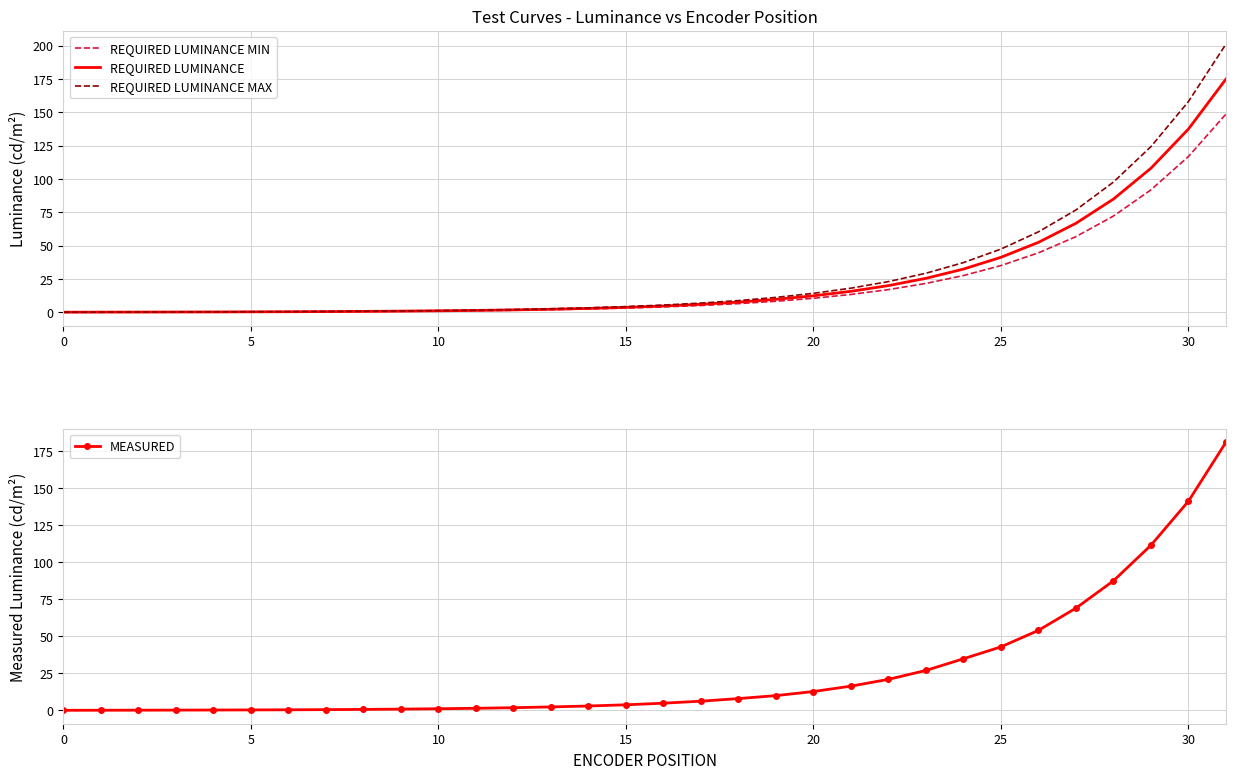

The value of REQUIRED LUMINANCE MAX at 0 is 0.1. True or false?

True